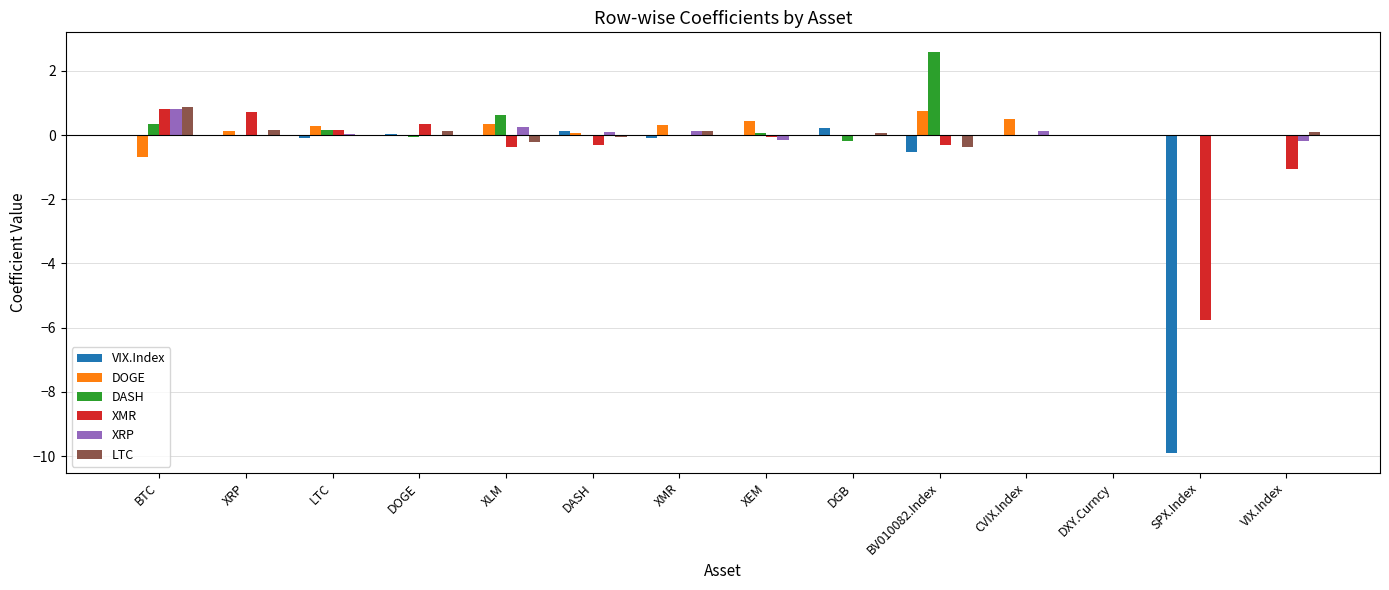

What is the sum of all LTC values?

0.8